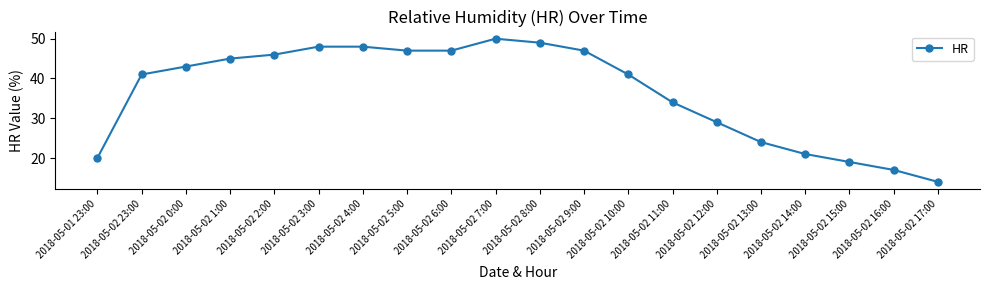

True or false: the data has more than 0 interior local peaks.

True